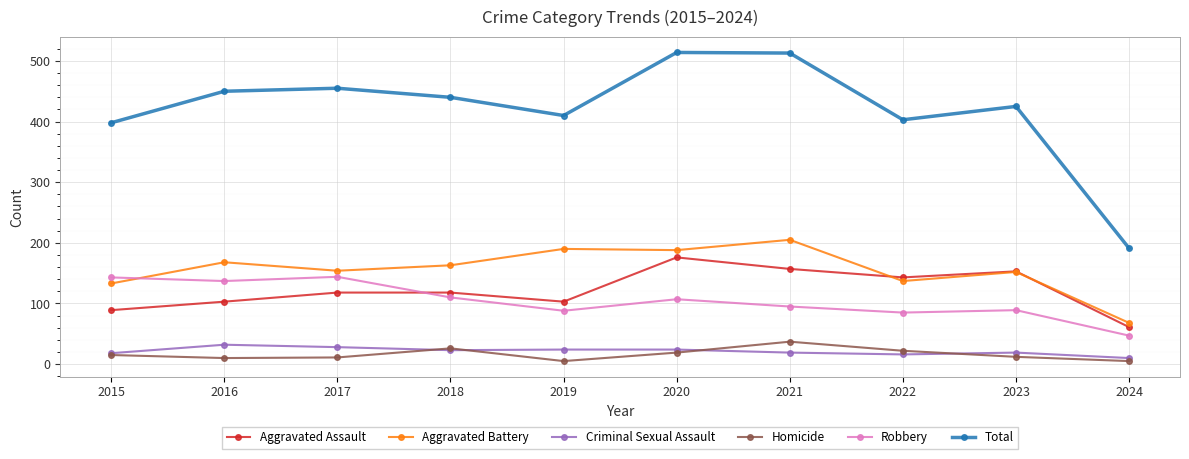

What is the greatest value displayed?

514